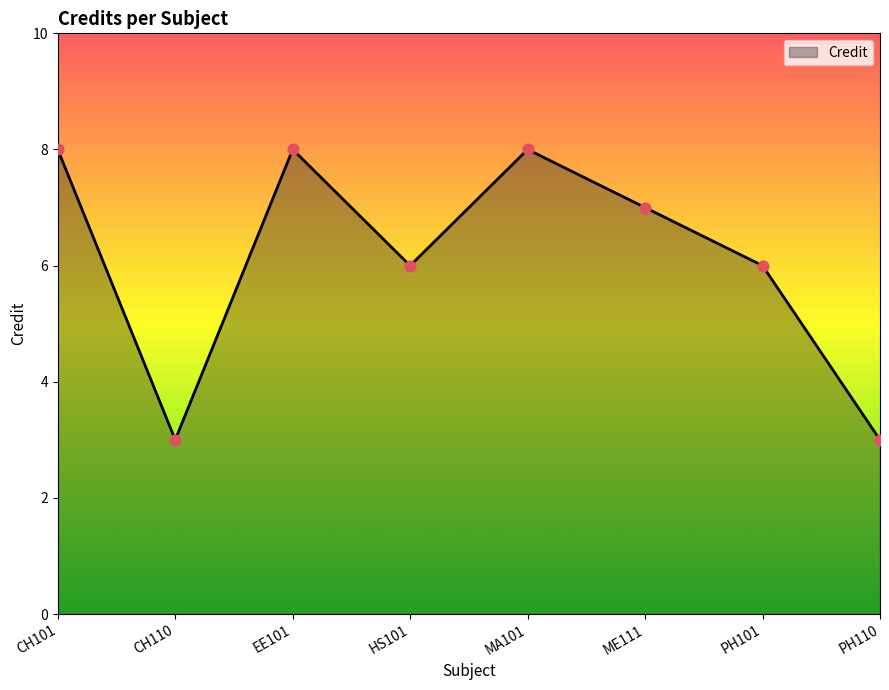

Which has a higher value, PH101 or MA101?

MA101